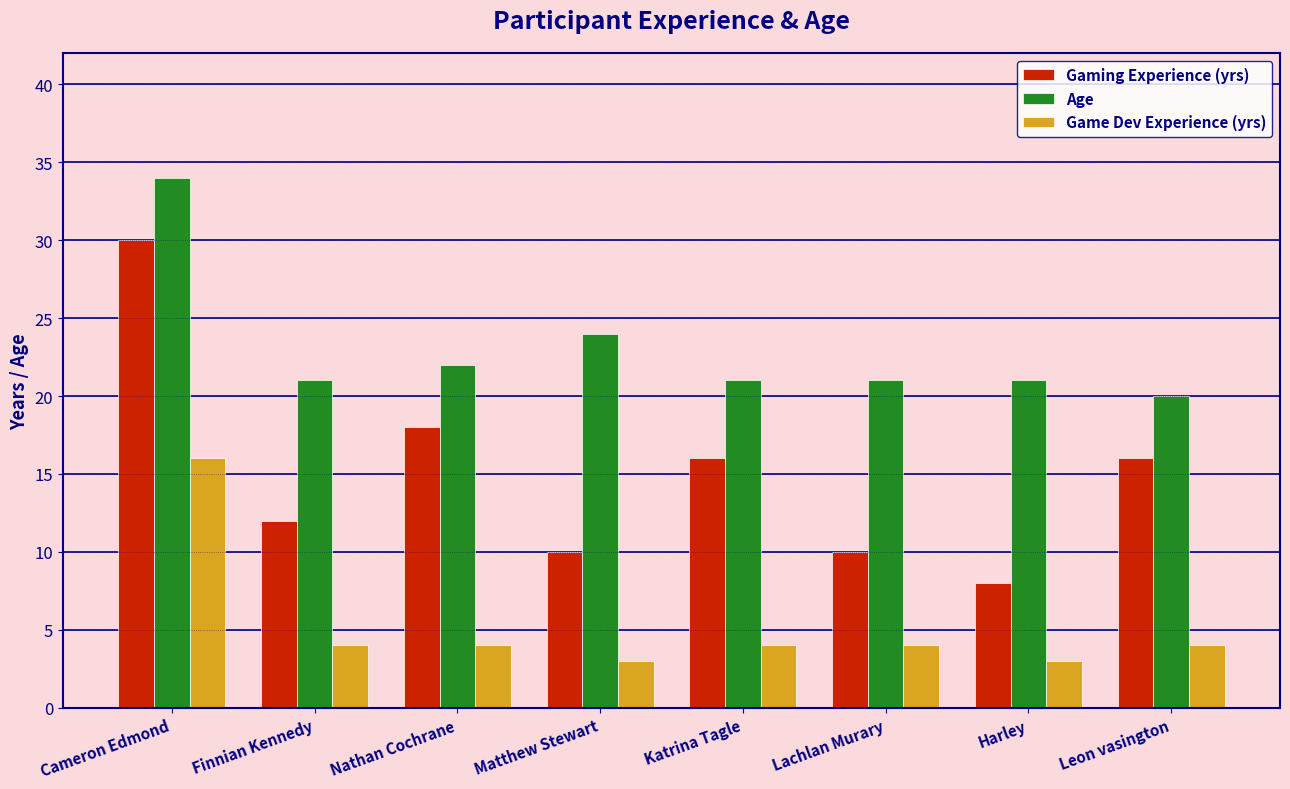

Read the Game Dev Experience (yrs) value at Matthew Stewart.

3